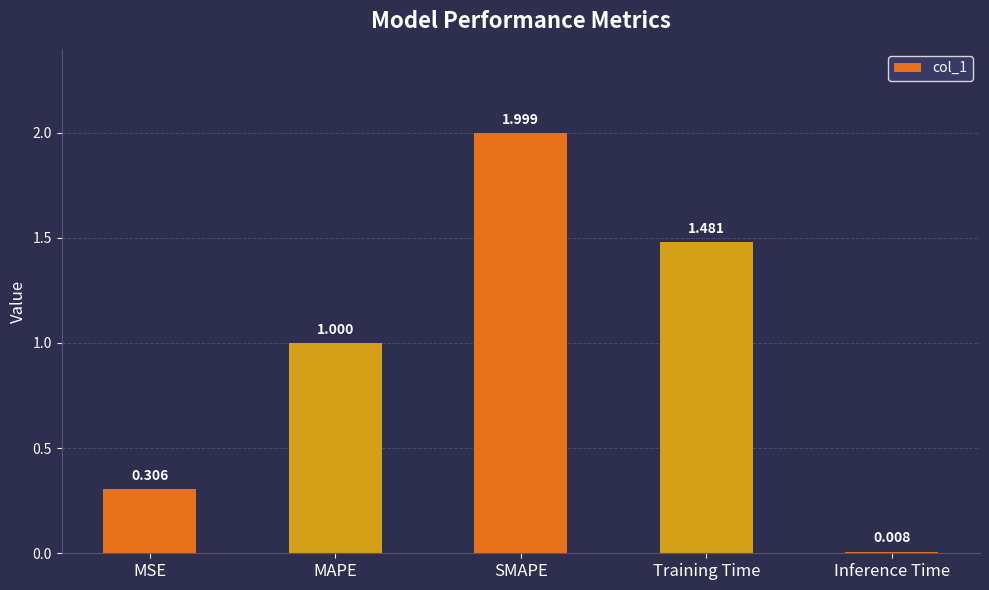

What is the label of the 4th bar from the right?

MAPE